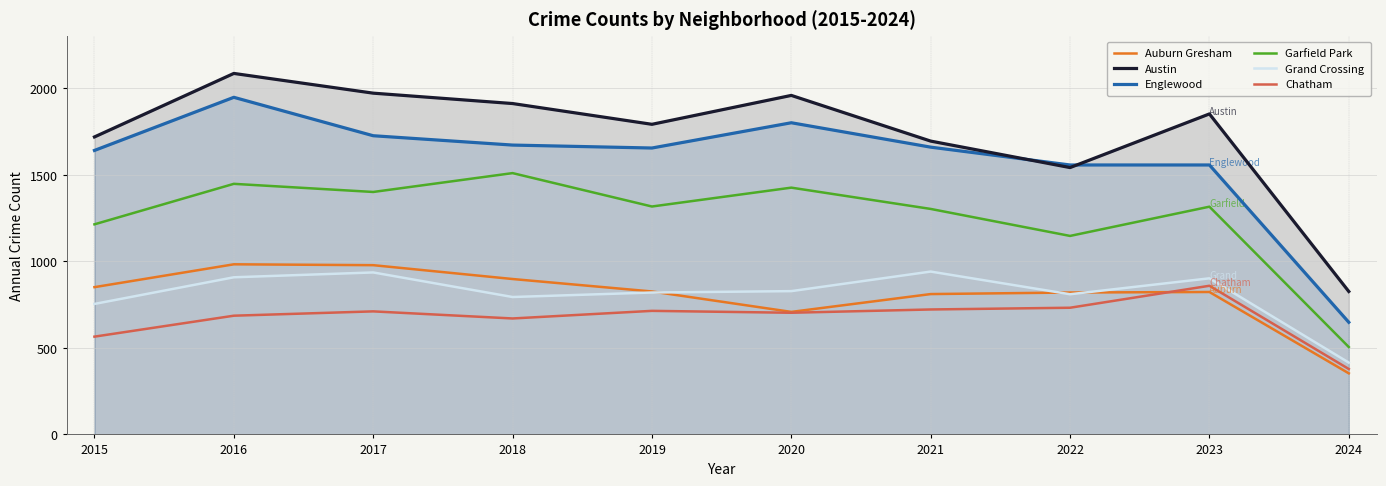

Rank the categories by Grand Crossing value from lowest to highest.

2024, 2015, 2018, 2022, 2019, 2020, 2023, 2016, 2017, 2021